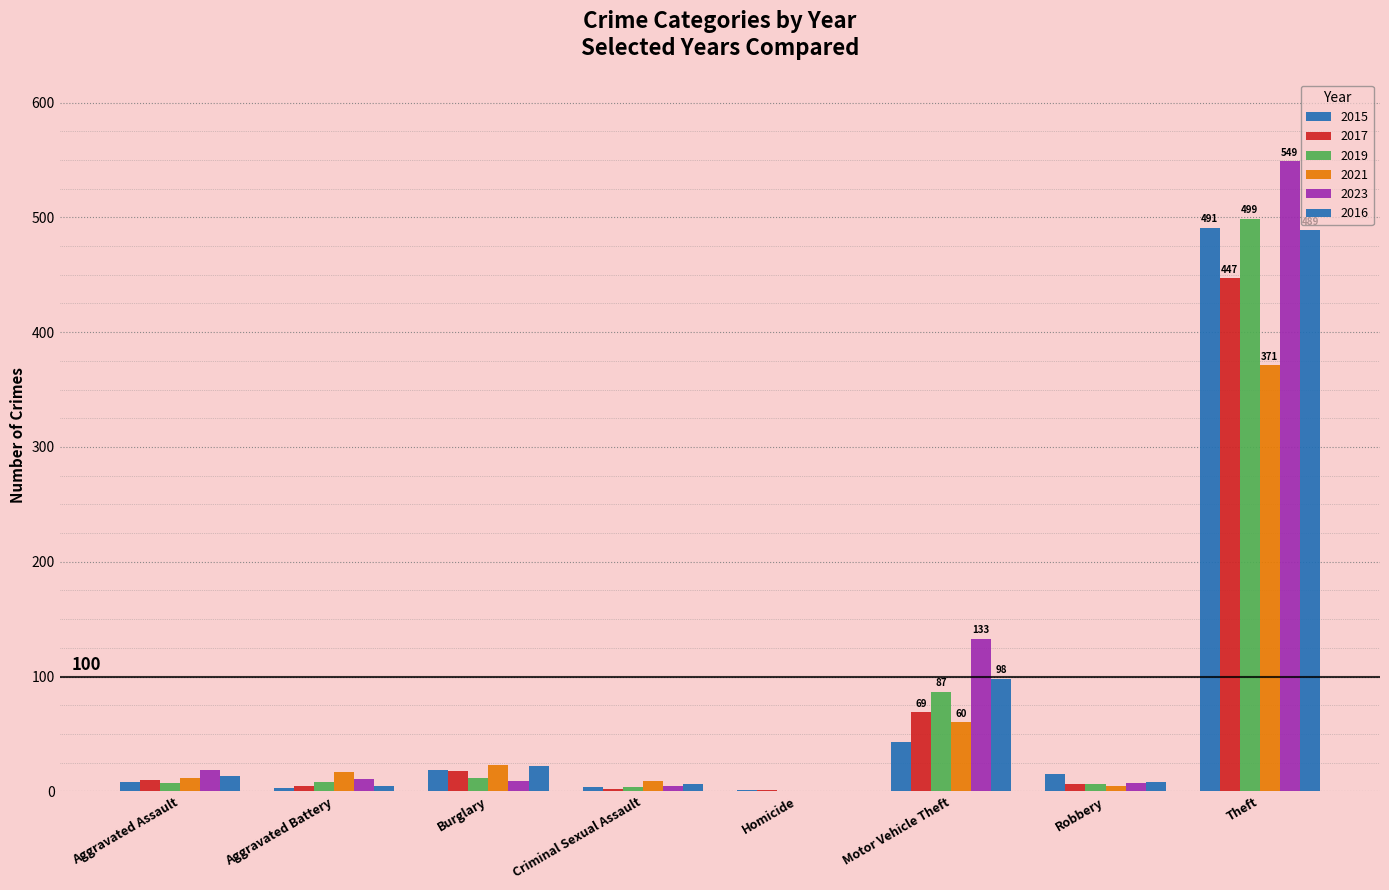

What is the difference between the maximum and minimum values in the 2015 series?

490